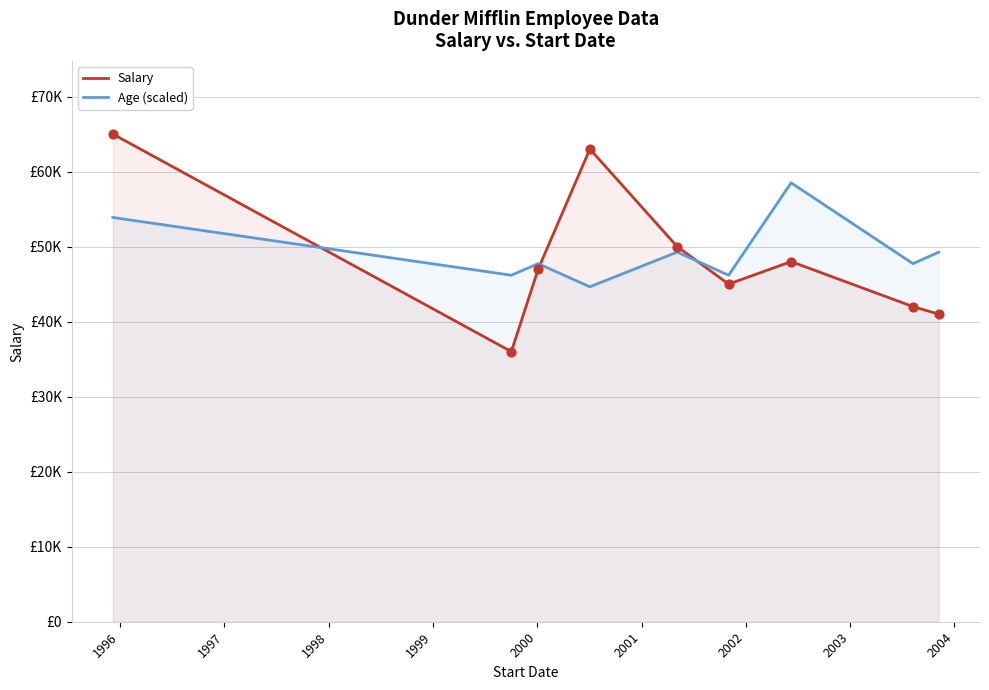

Which series has the widest spread of Y values?

Salary